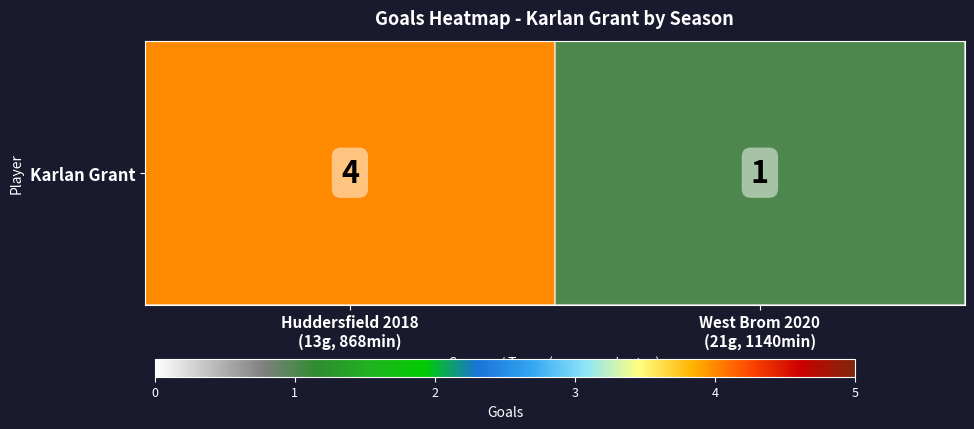

What is the sum of the values at West Brom 2020
(21g, 1140min) and Huddersfield 2018
(13g, 868min)?

5